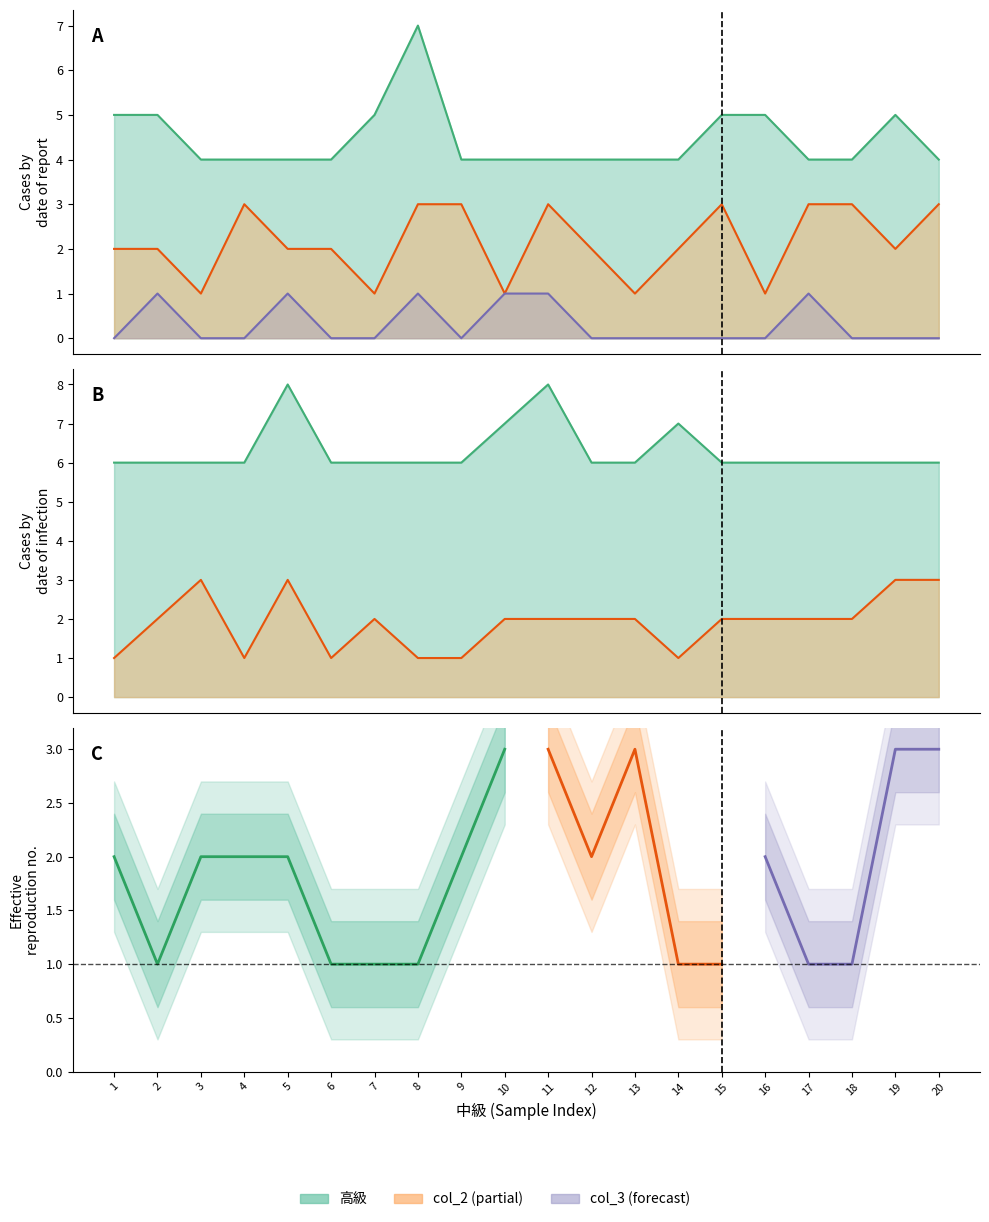

Is it true that col_5 equals 2 at 11?

True